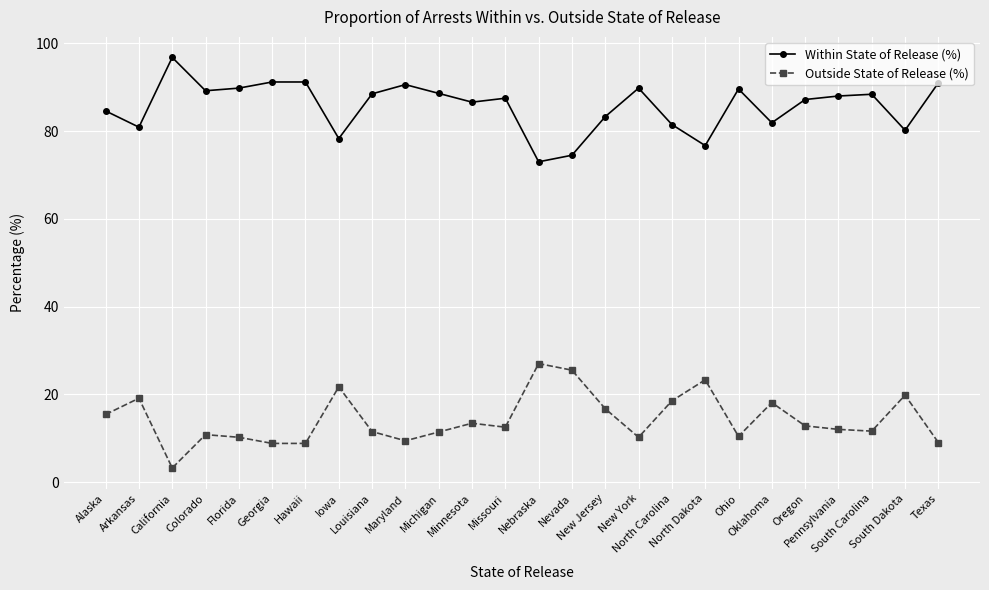

True or false: Within State of Release (%) has a value of 62.7 at California.

False